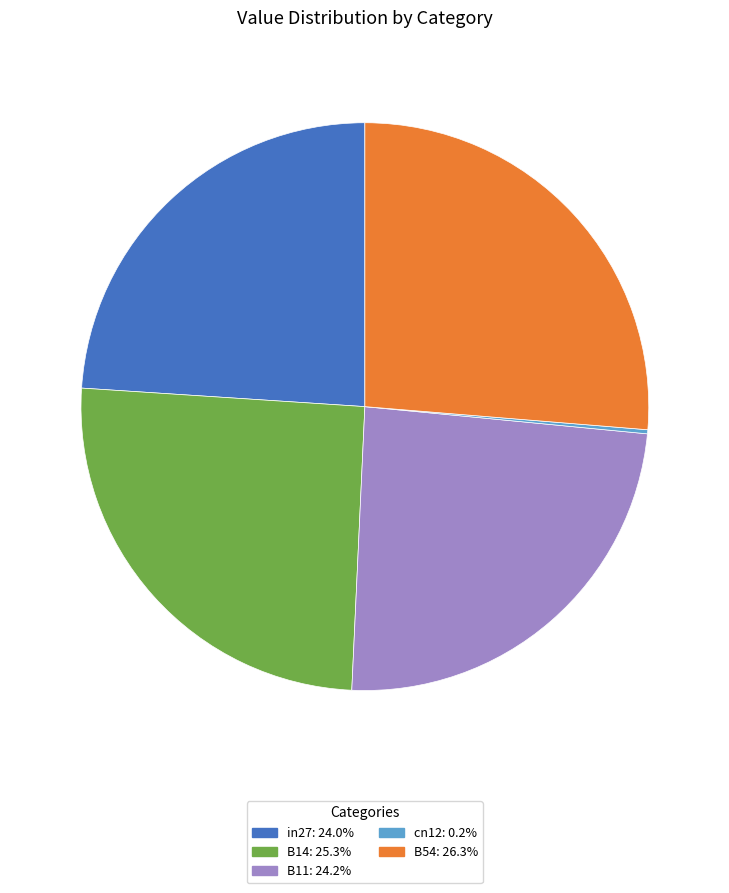

Between B11 and B14, which is larger?

B14